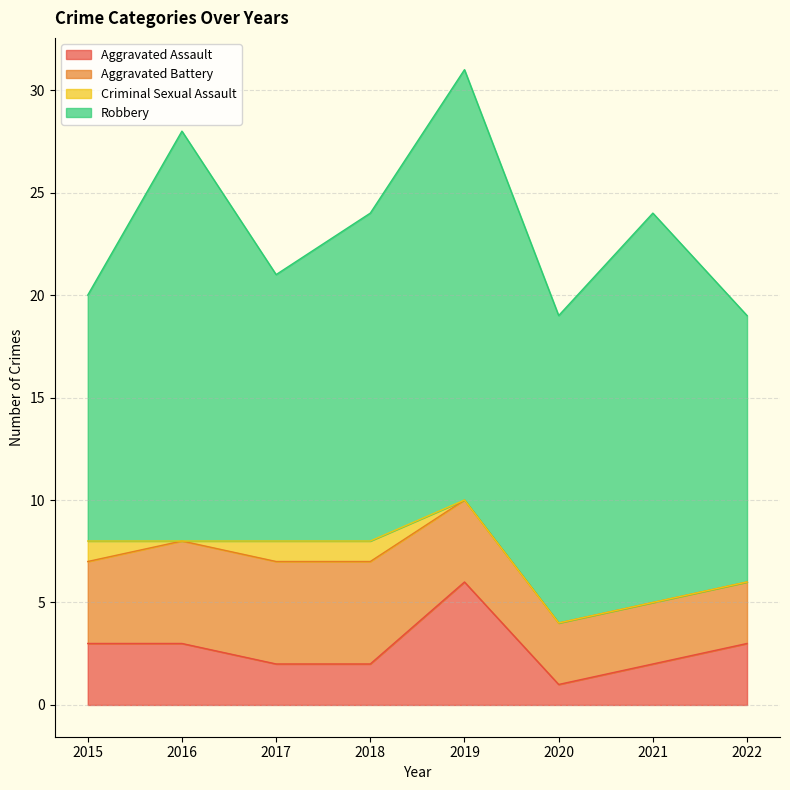

Does the chart display data point markers on the line(s)?

No